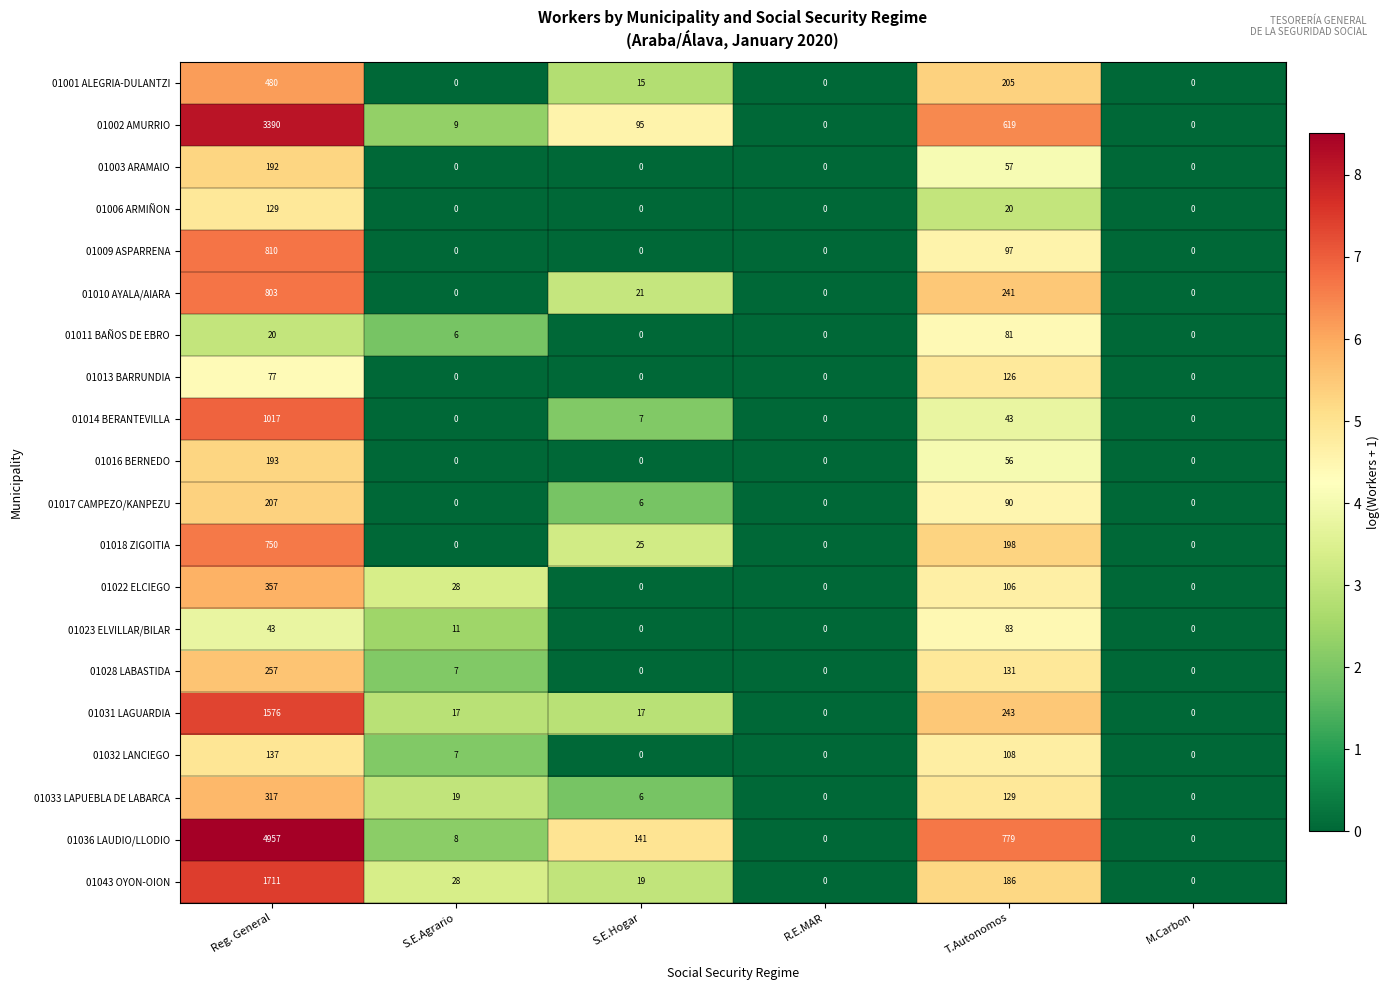

What value does the 01043 OYON-OION series have at S.E.Agrario, to the nearest 50?

50